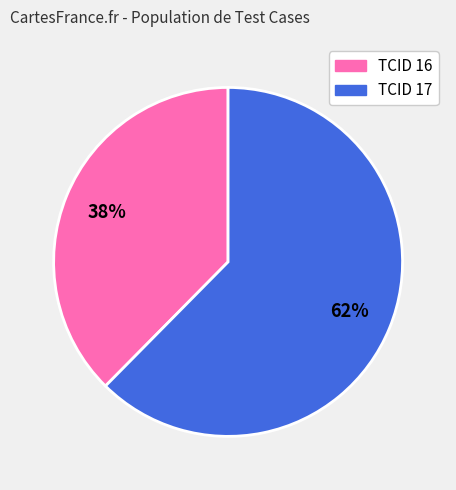

Which category has the smallest portion of the pie?

TCID 16